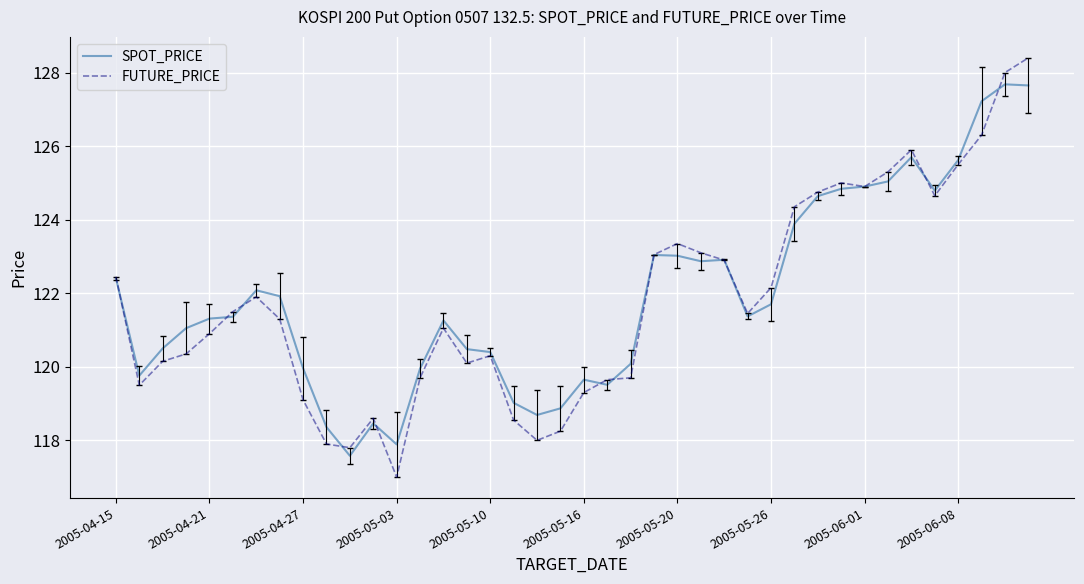

What is the highest value of the SPOT_PRICE series?

127.7